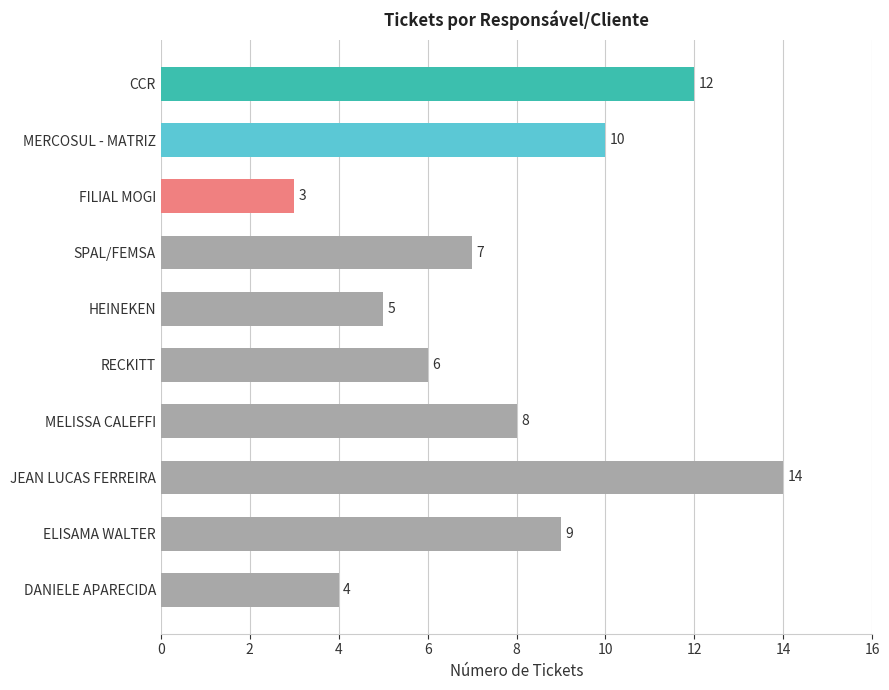

What is the greatest value displayed?

14